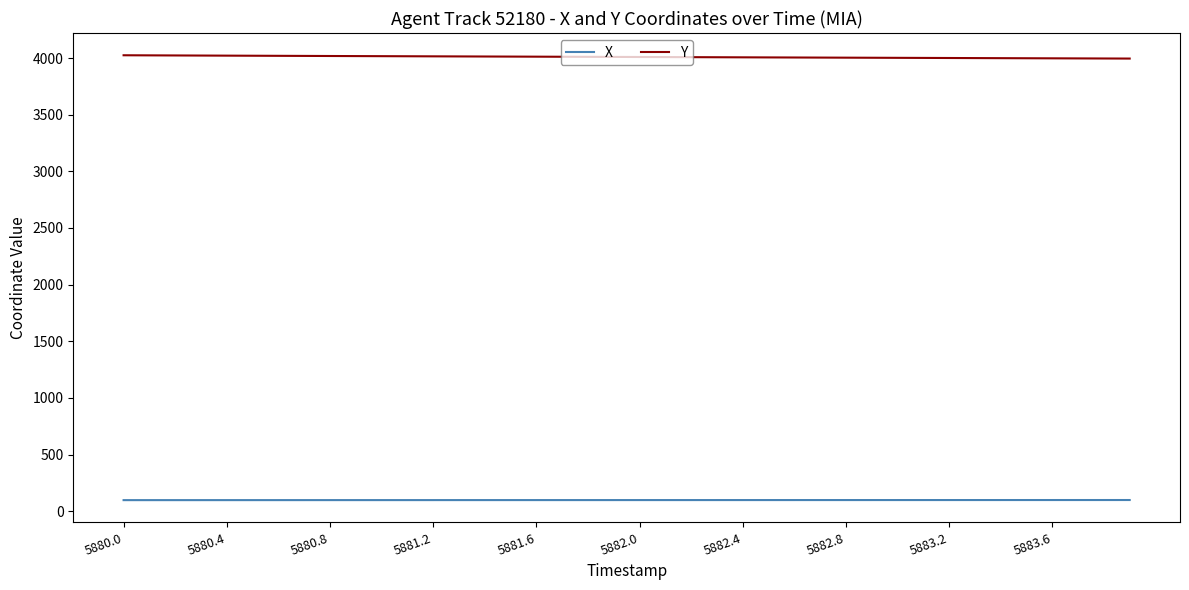

List the series in order of their peak value, highest first.

Y, X